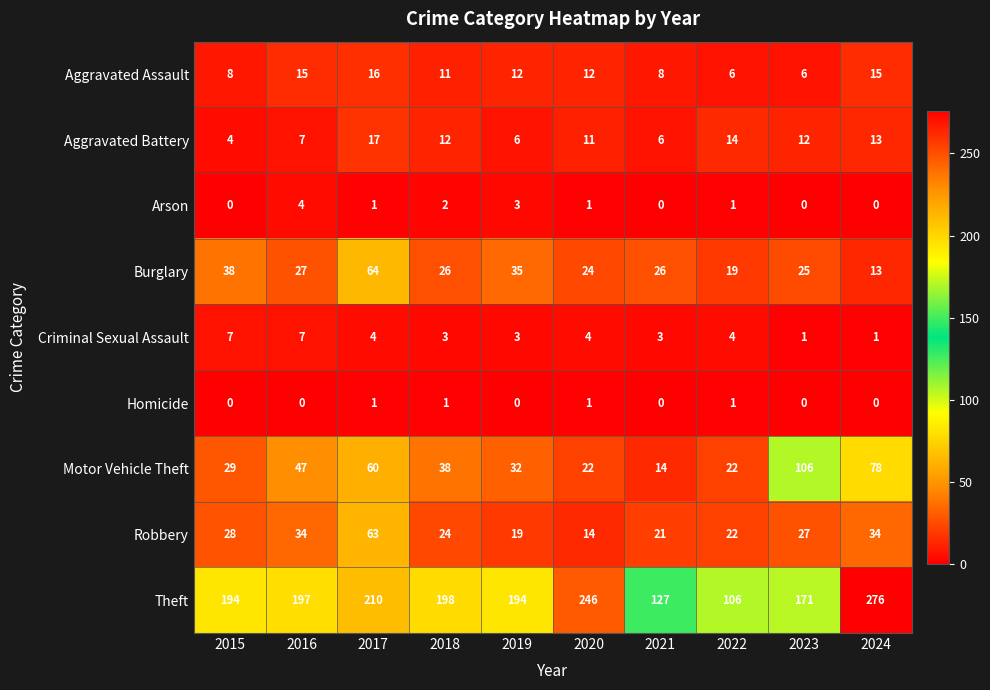

At which category is the sum across all series the highest?

2017